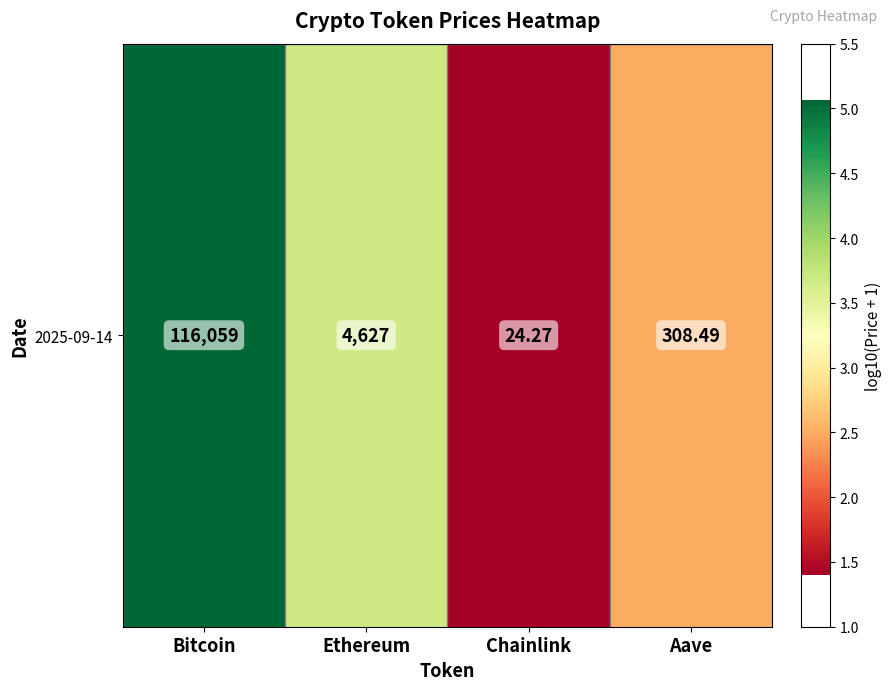

True or false: the data shows 2.5 at Aave.

True